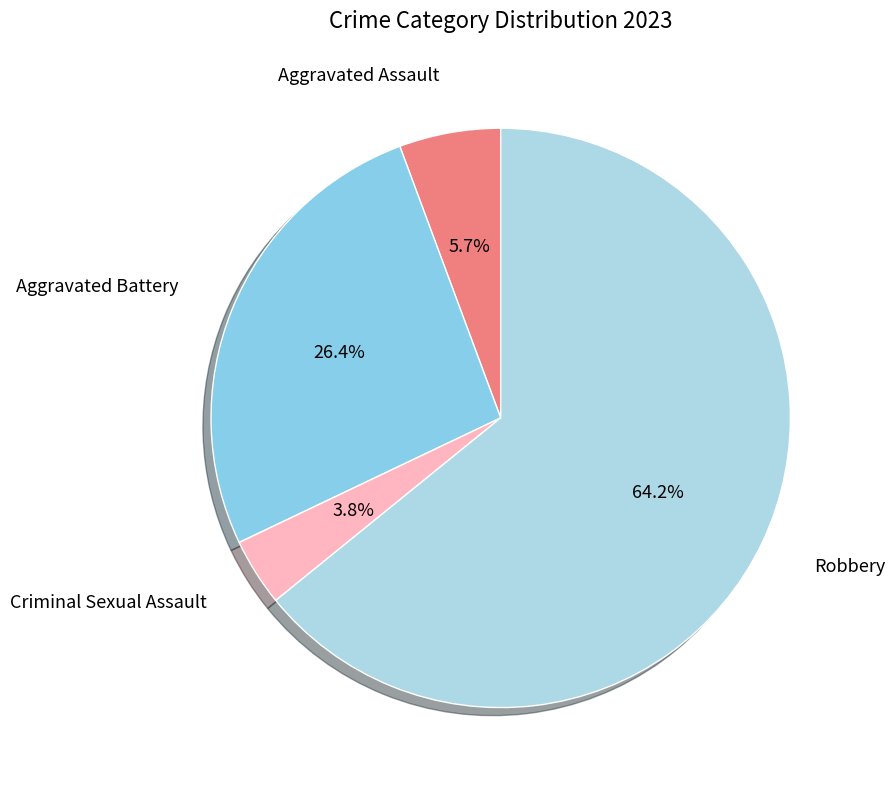

What is the majority slice?

Robbery